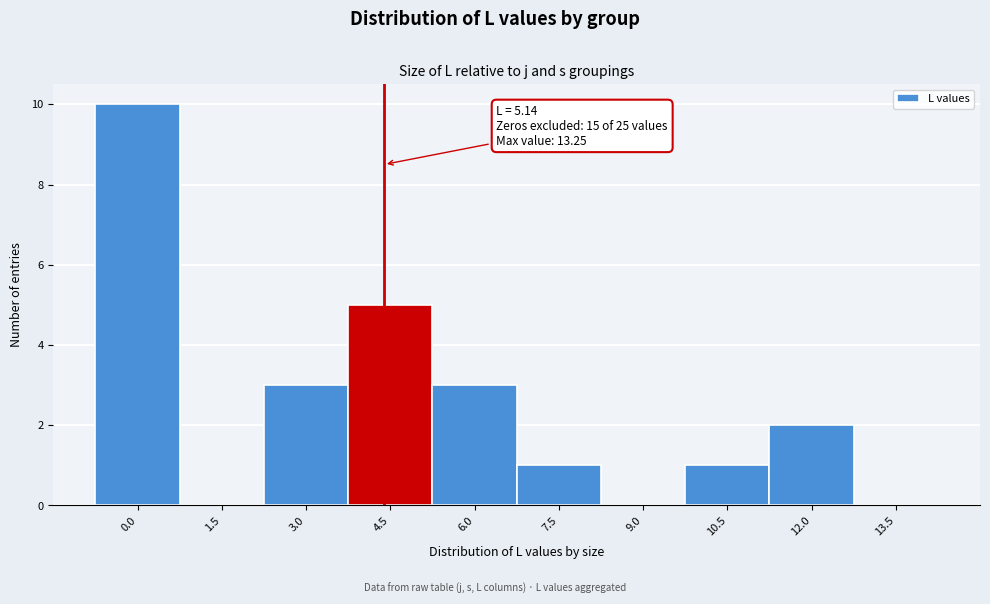

Reading left to right, what are all the values shown in this chart?

0.0=10	1.5=0	3.0=3	4.5=5	6.0=3	7.5=1	9.0=0	10.5=1	12.0=2	13.5=0